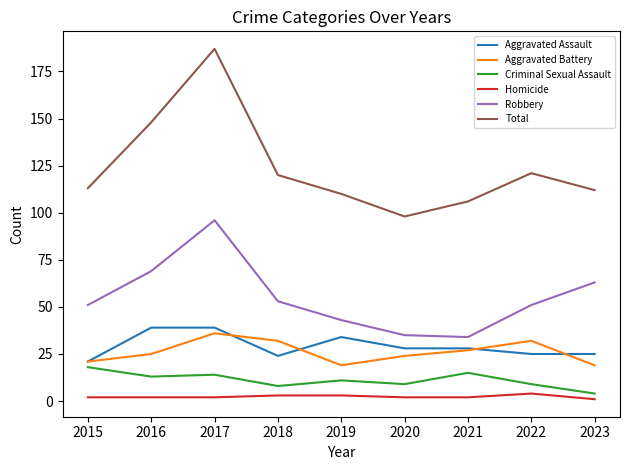

Which series has the widest spread of values?

Total